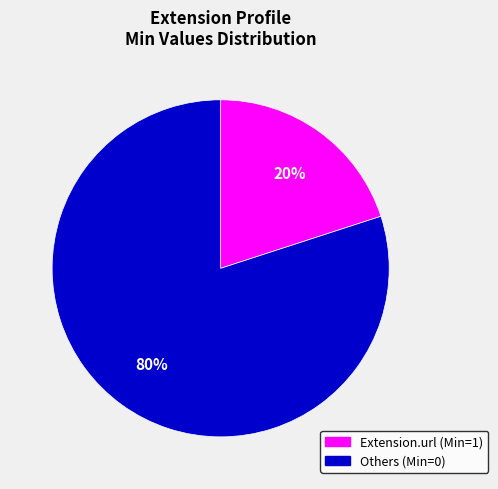

How many segments does this pie chart have?

2